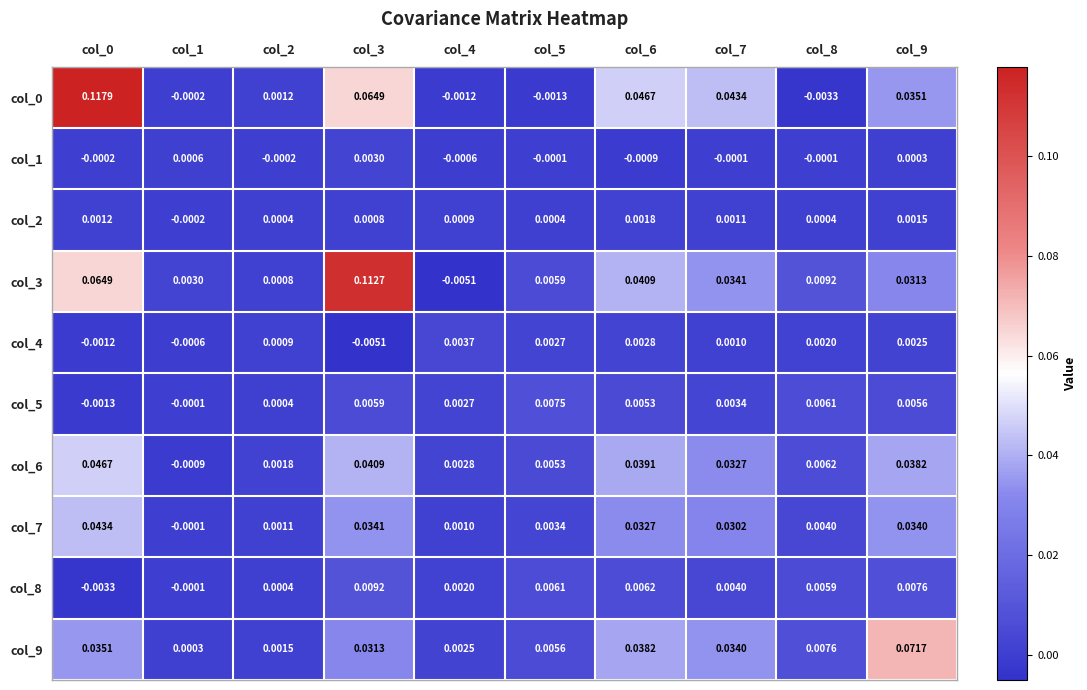

Is the value of col_2 at col_0 greater than the value of col_4 at col_4?

No